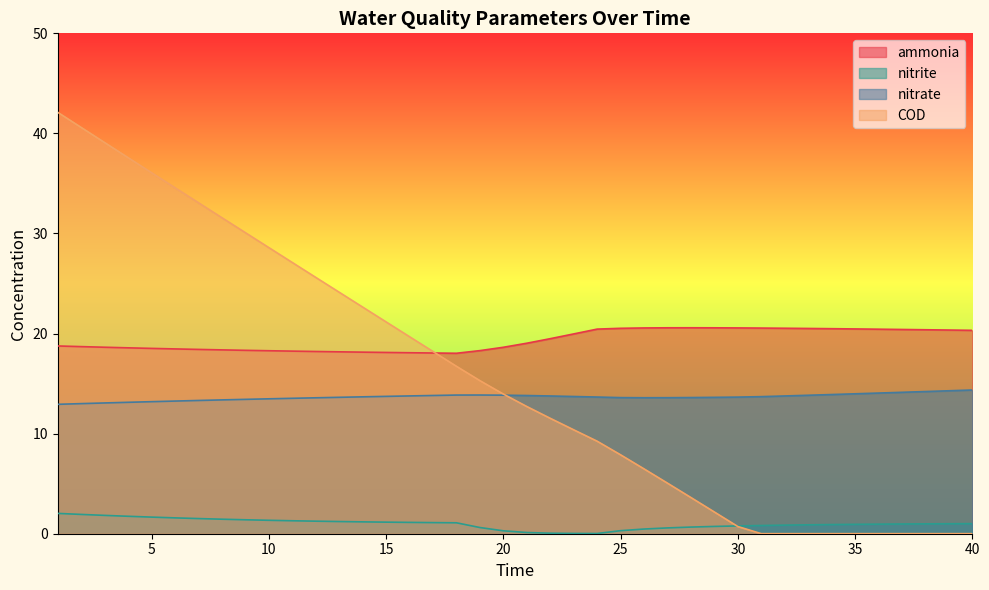

What is the maximum value shown in the chart?

42.1